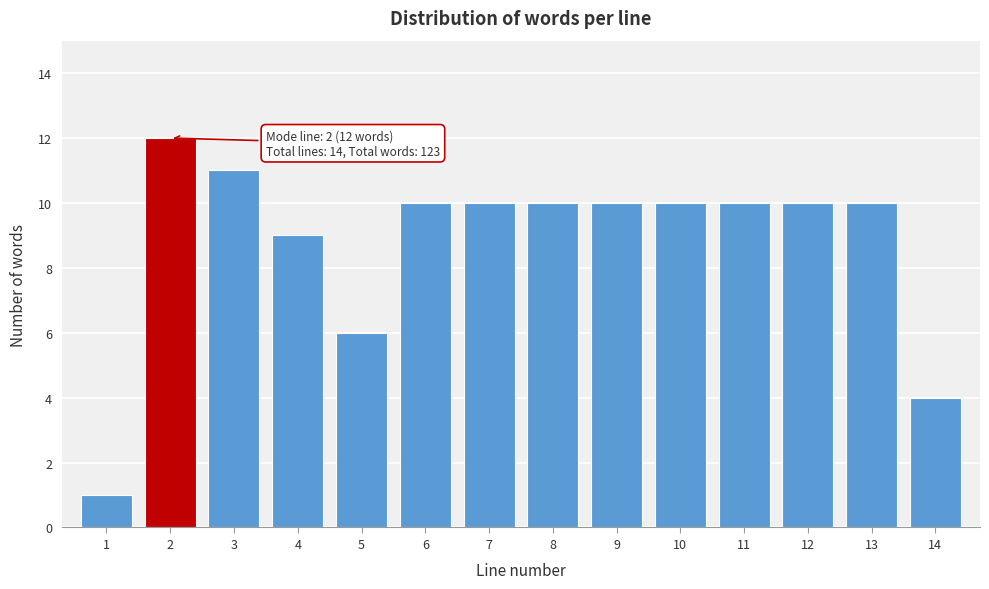

Reading right to left, transcribe all the data shown in this chart.

4	10	10	10	10	10	10	10	10	6	9	11	12	1